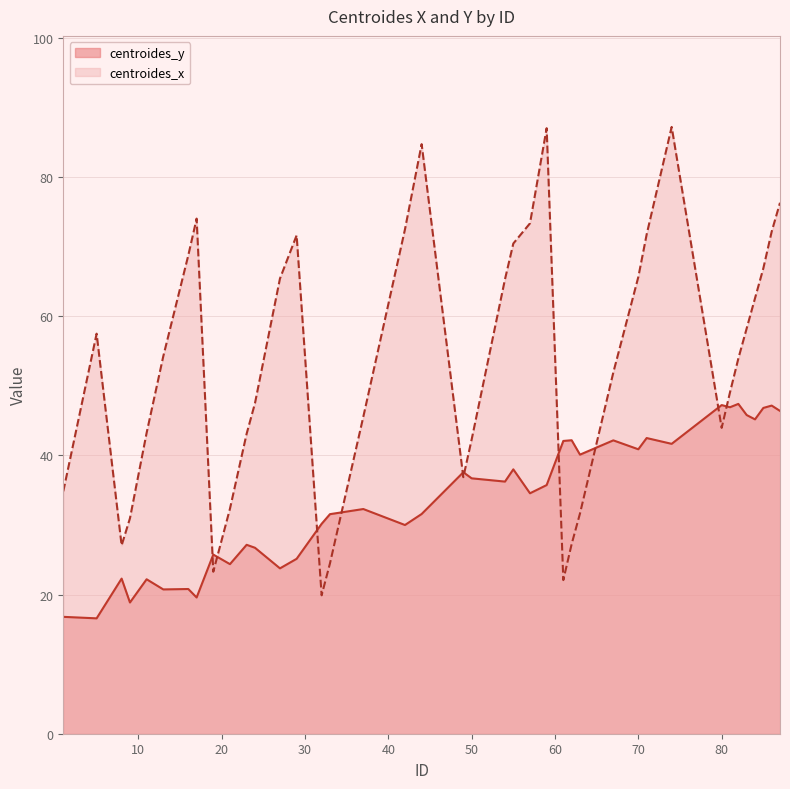

List the series in order of their peak value, highest first.

centroides_x, centroides_y